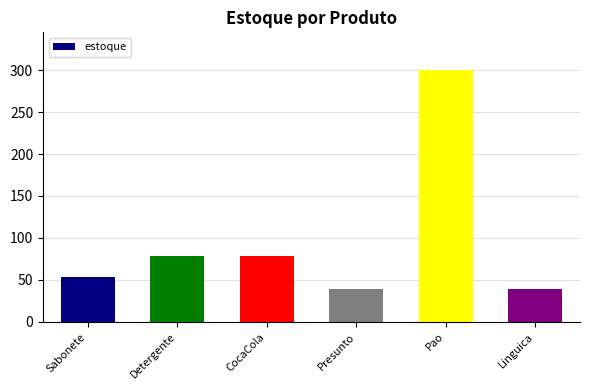

What value does the data have at Presunto?

39